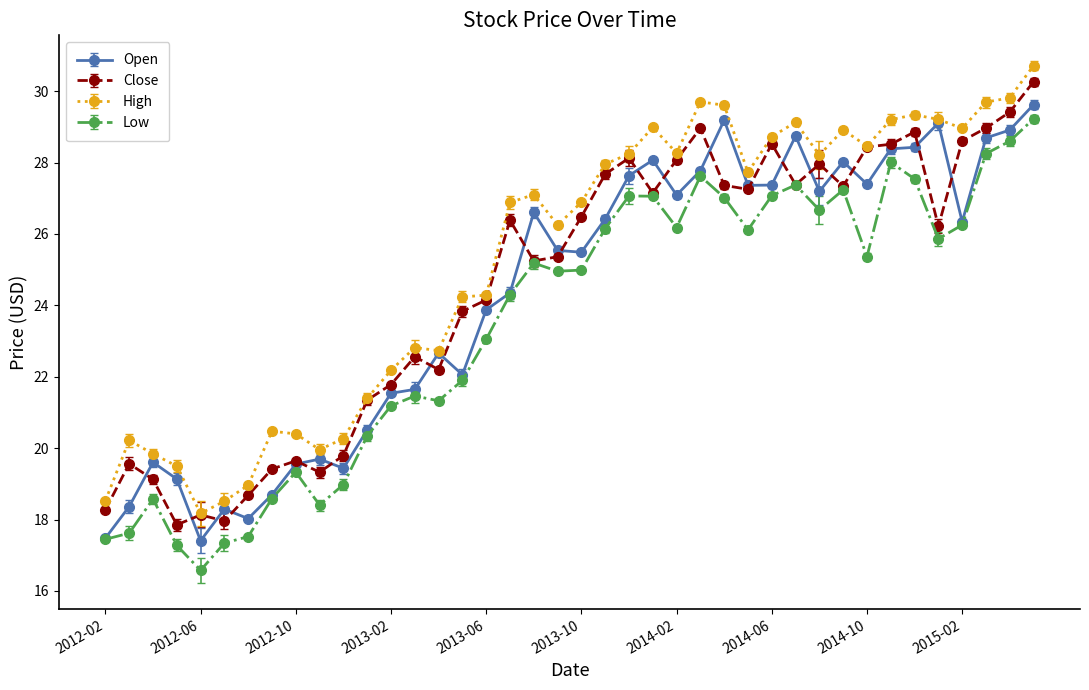

Which series has the largest total across all categories?

High